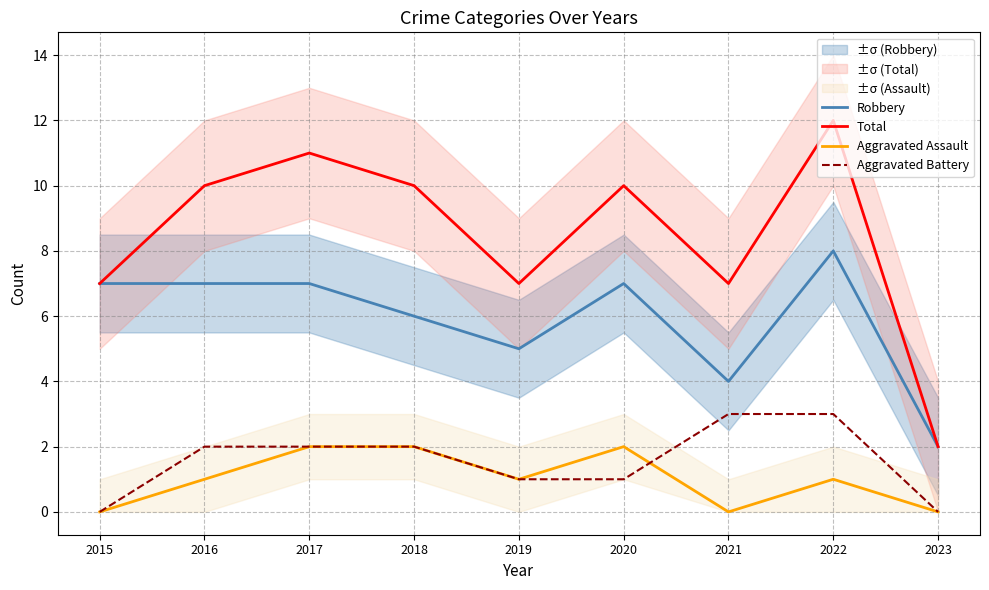

At which label does Aggravated Battery first exceed 2?

2021